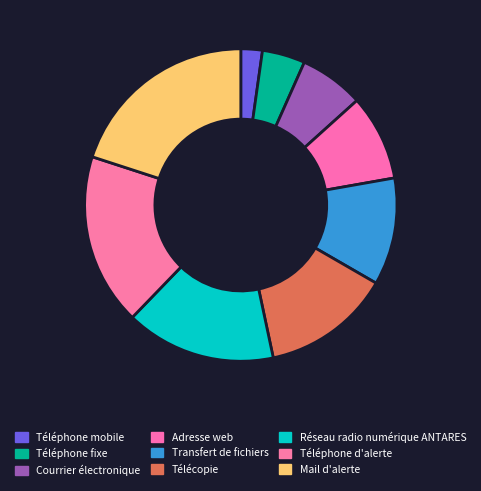

Which slice is the largest?

Mail d'alerte